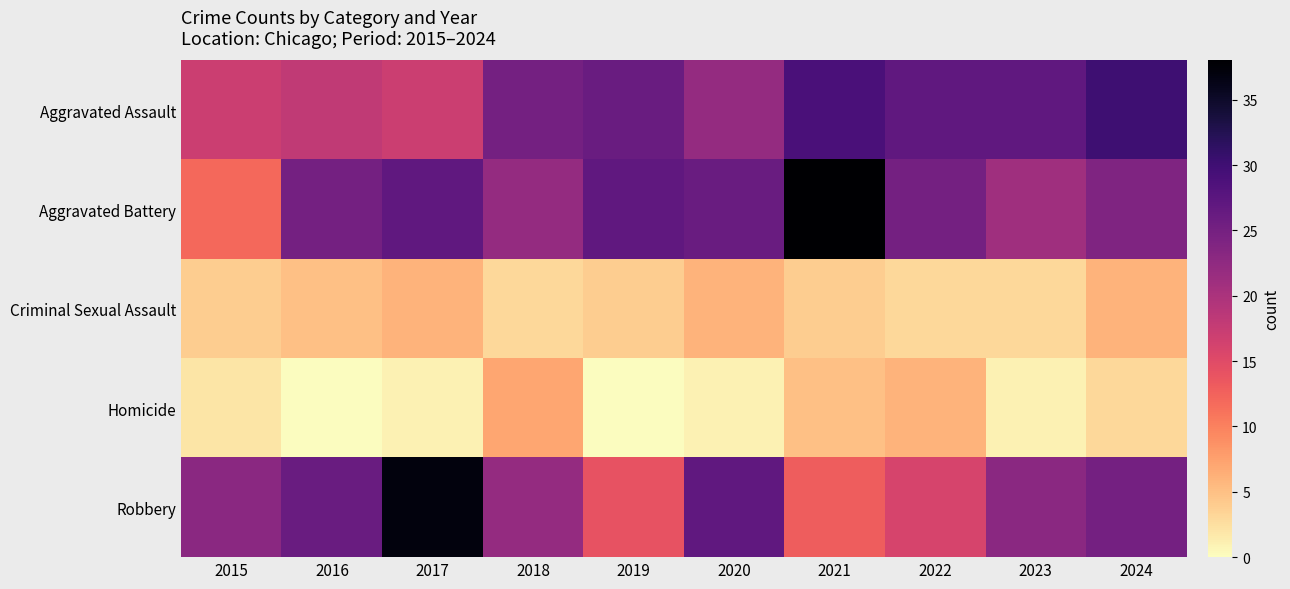

Which series has the widest spread of values?

Aggravated Battery